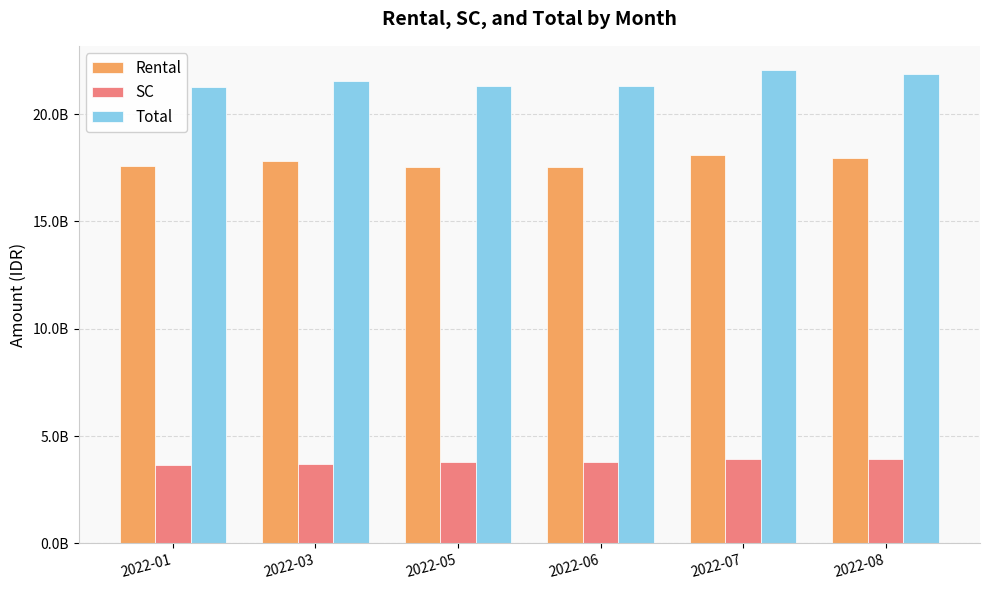

List the series in order of their peak value, highest first.

Total, Rental, SC